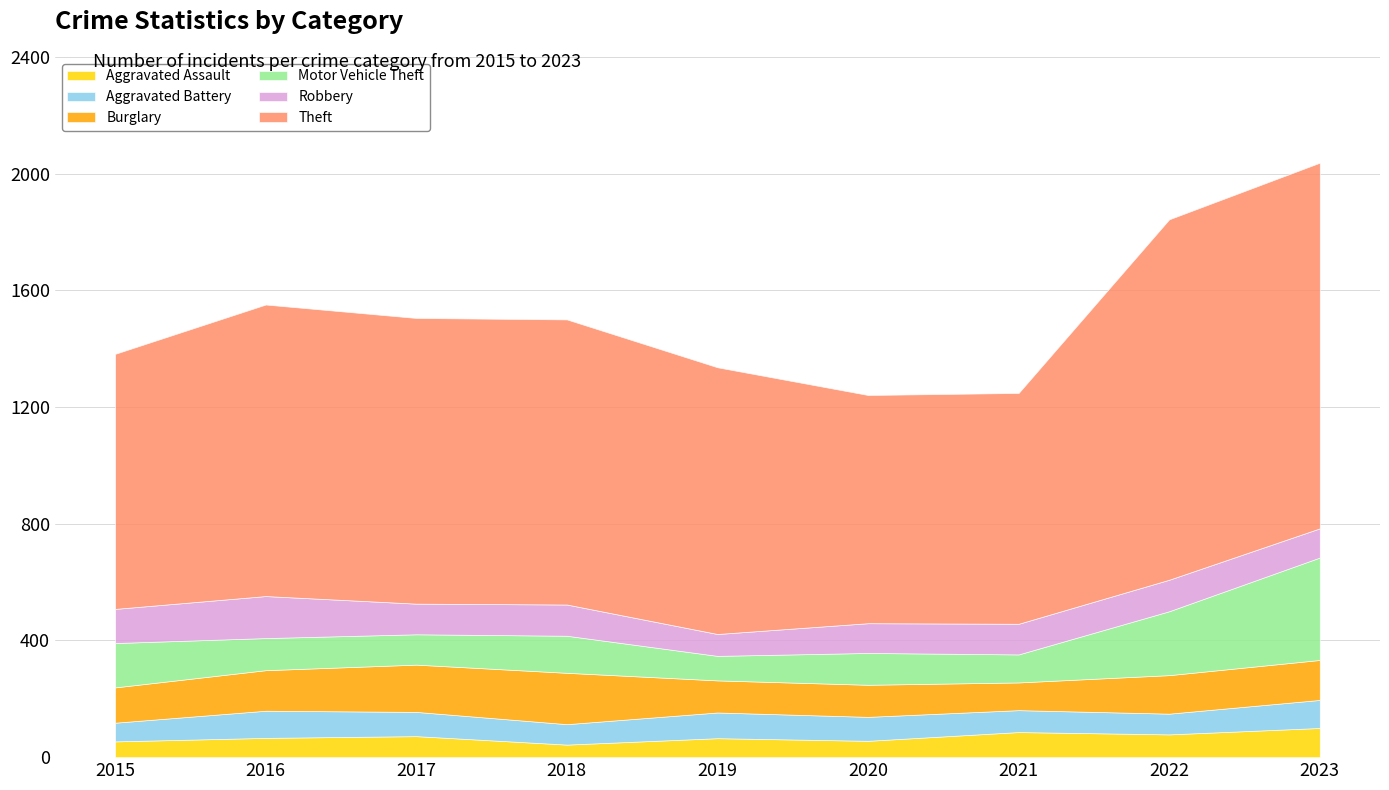

What is the sum of all Theft values?

8804